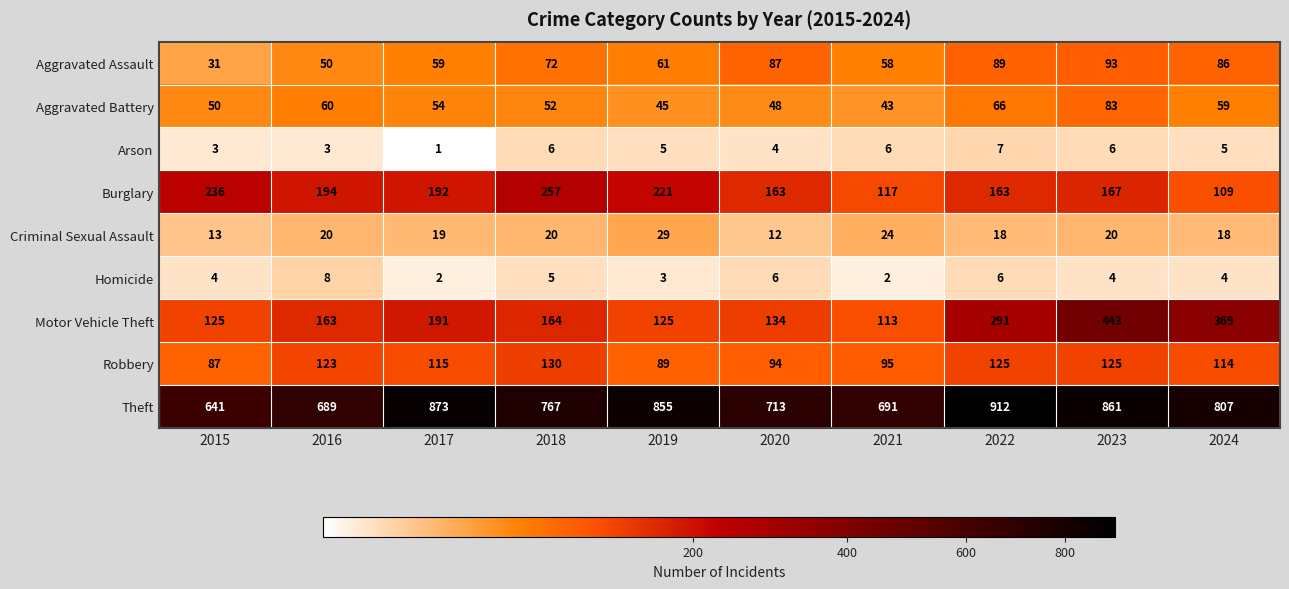

What is the greatest value displayed?

912